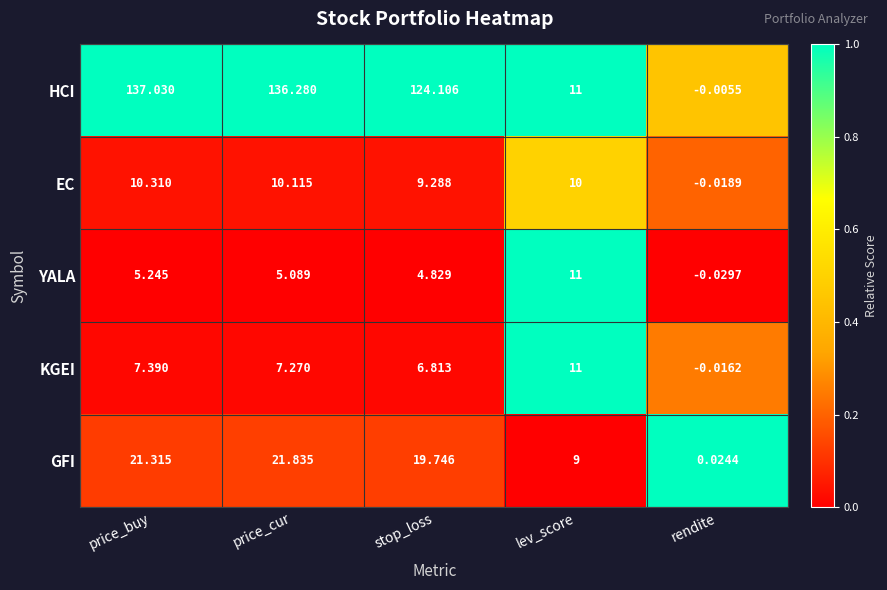

Which label corresponds to the smallest value in the chart?

rendite